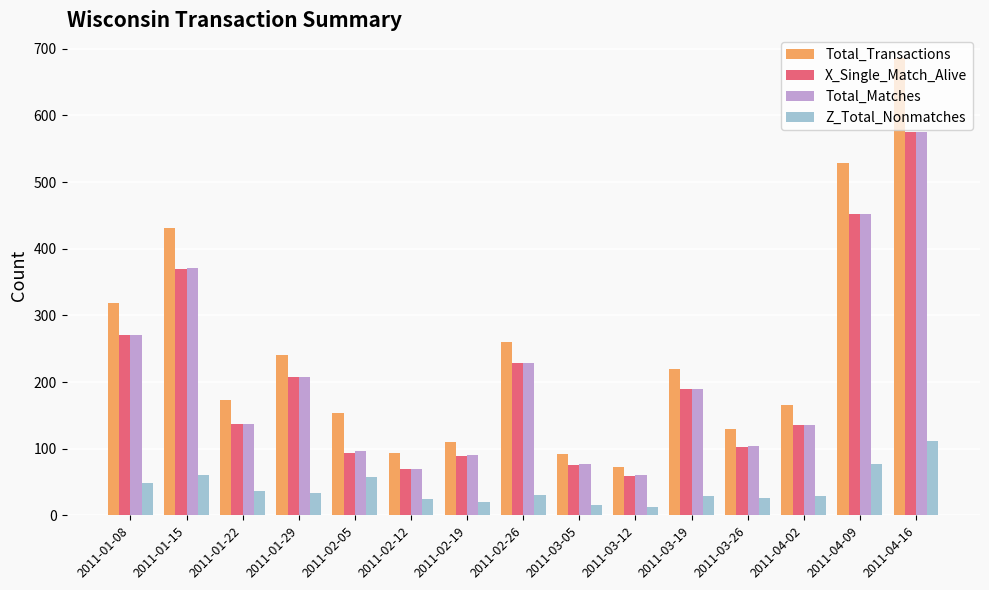

Which series has the largest range (max minus min)?

Total_Transactions